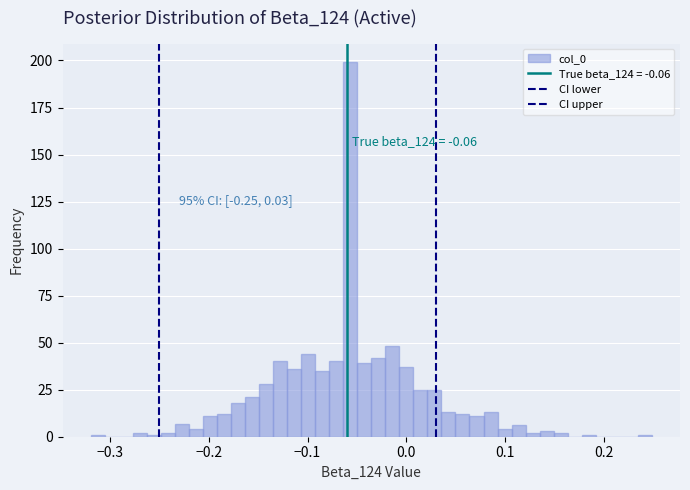

Around what value on the x-axis is the tallest bar? Give the approximate position of its centre, as read against the axis.

-0.06